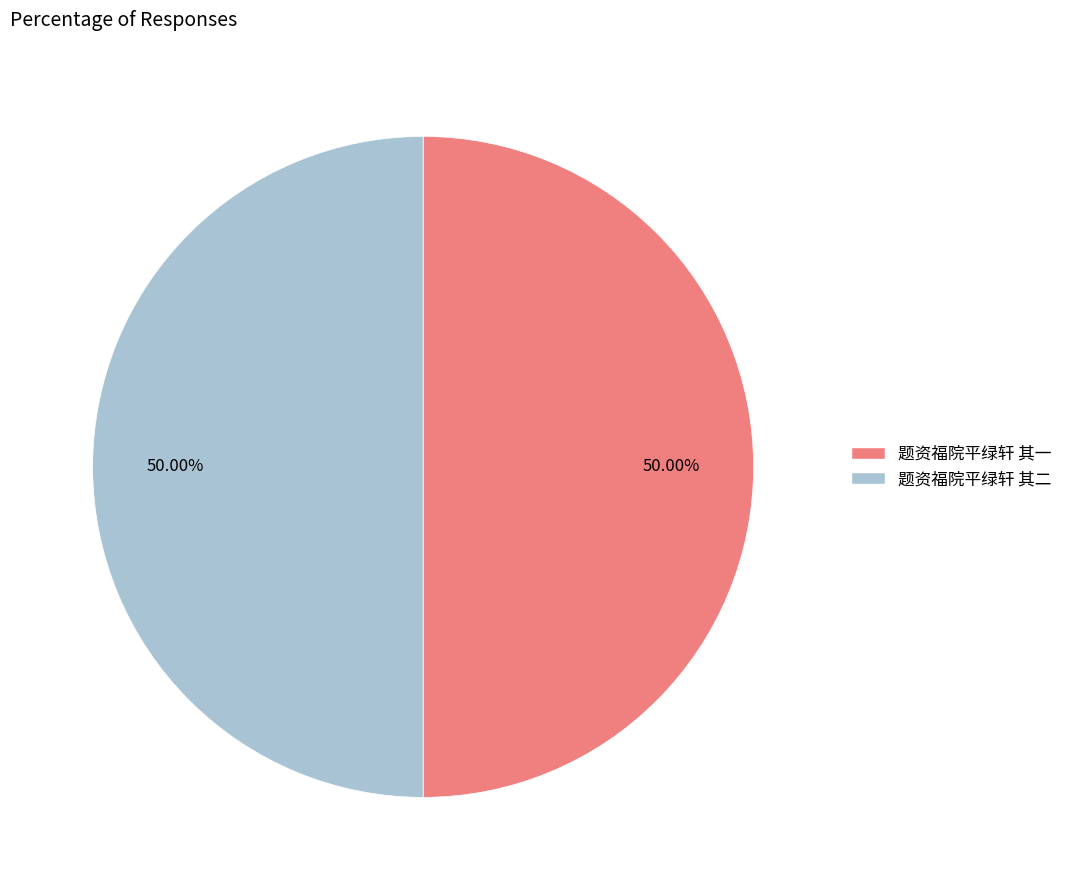

Approximately how many times larger is the value at 题资福院平绿轩 其一 compared to 题资福院平绿轩 其二?

1.0